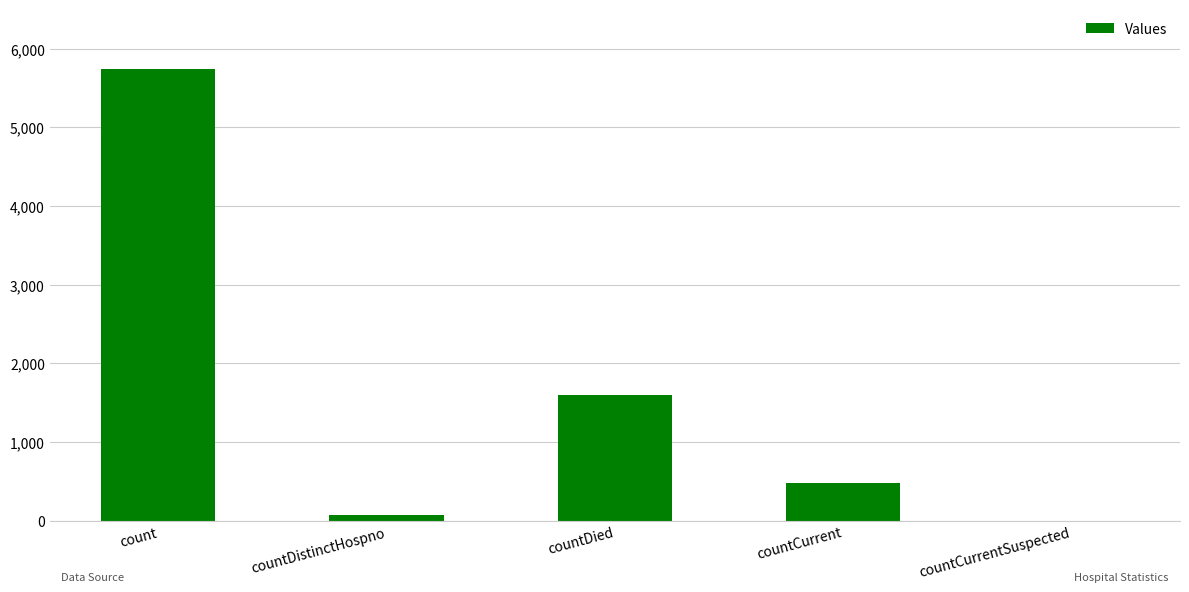

Are the bars horizontal?

No